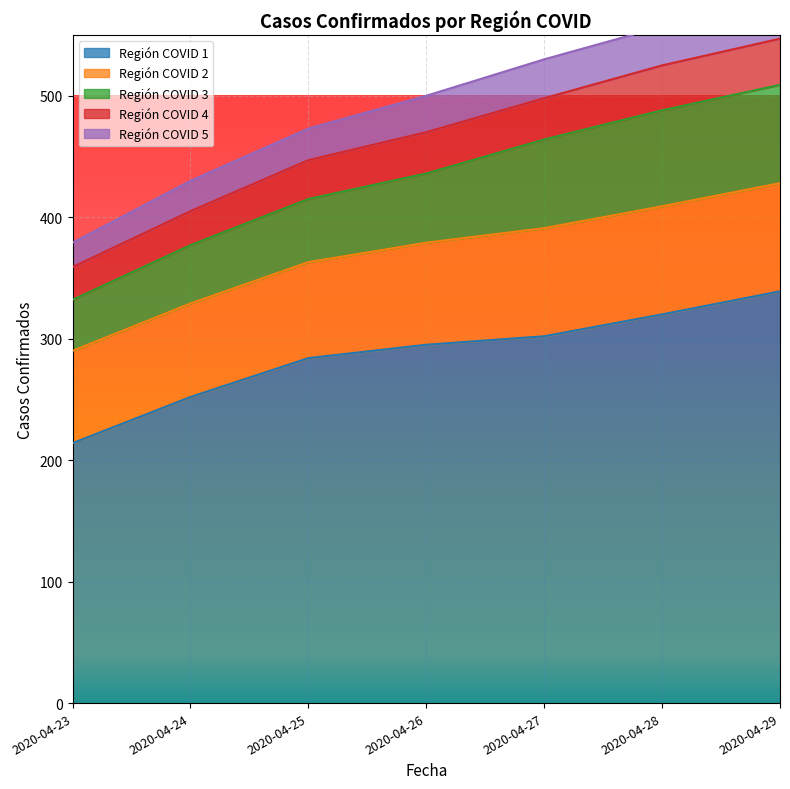

True or false: Región COVID 3 and Región COVID 5 intersect in this chart.

False